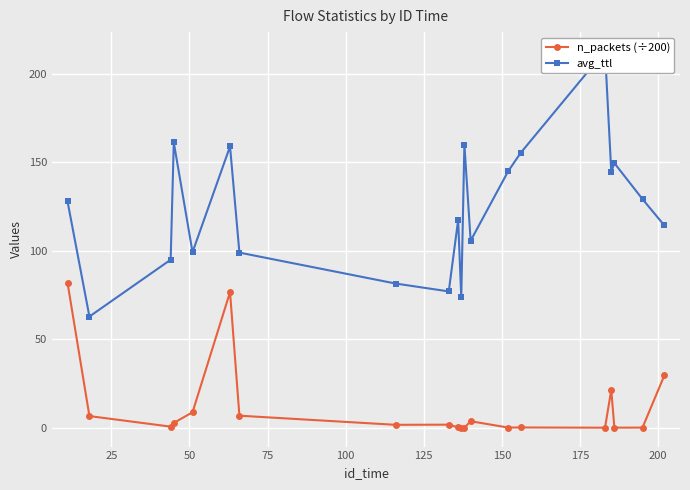

What is the value of the avg_ttl point at the 12th from the left?

160.0